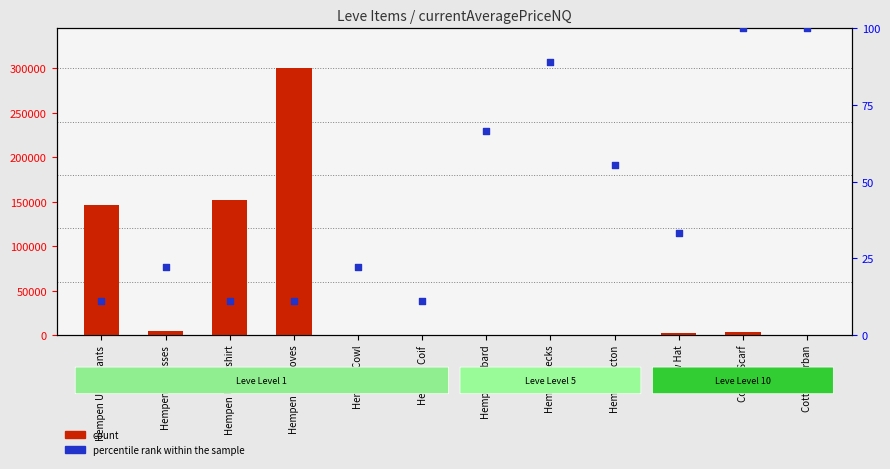

At which category is the sum across all series the highest?

Hempen Halfgloves